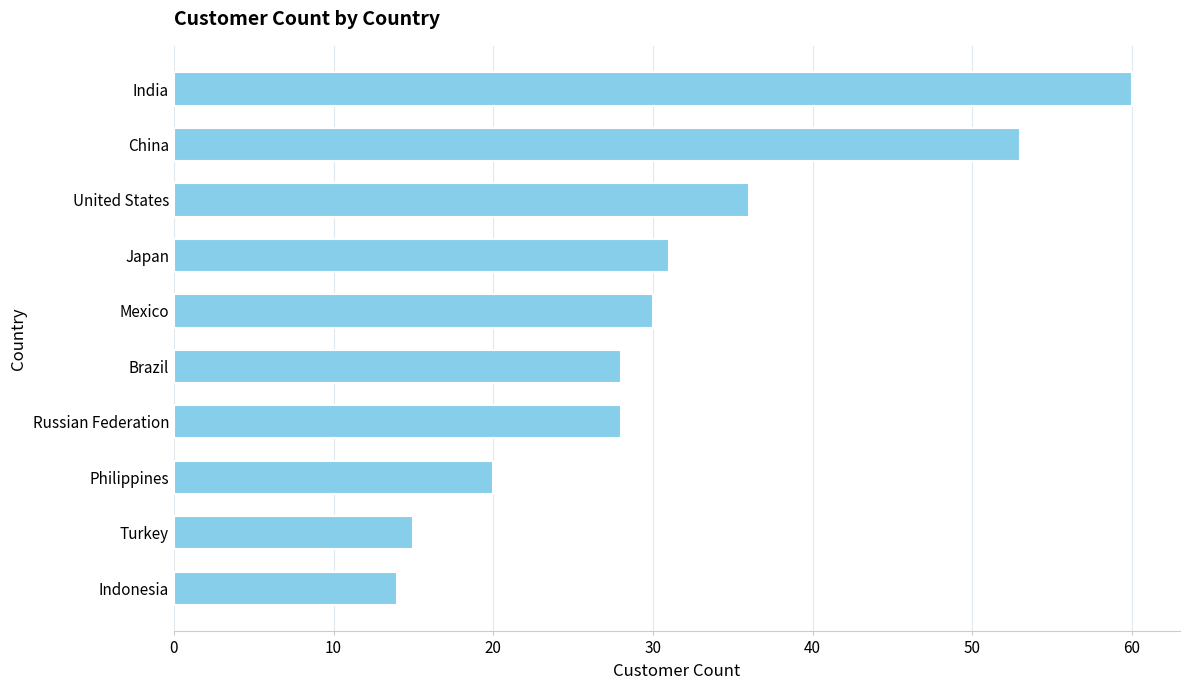

What is the smallest value displayed?

14